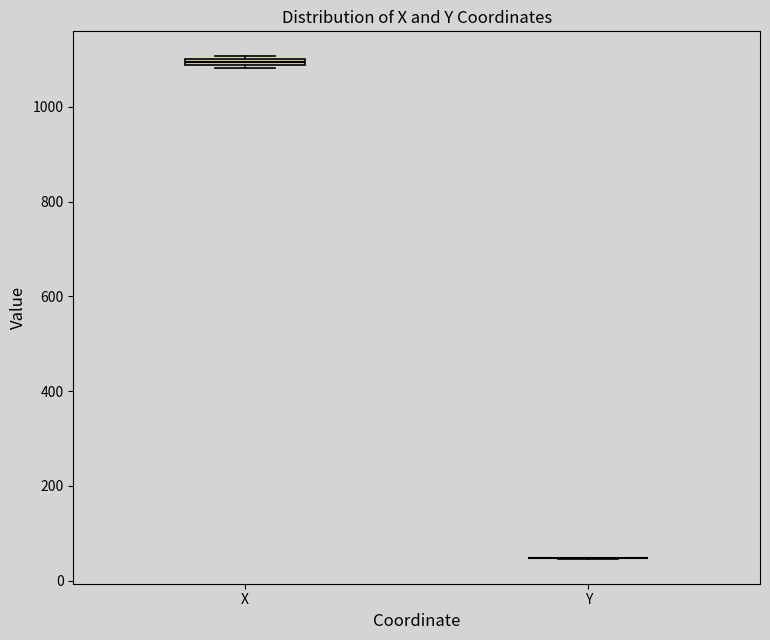

Where is the lower edge of the box for X on the y-axis? The values are not printed on the chart, so give them approximately, as read against the axis.

1080